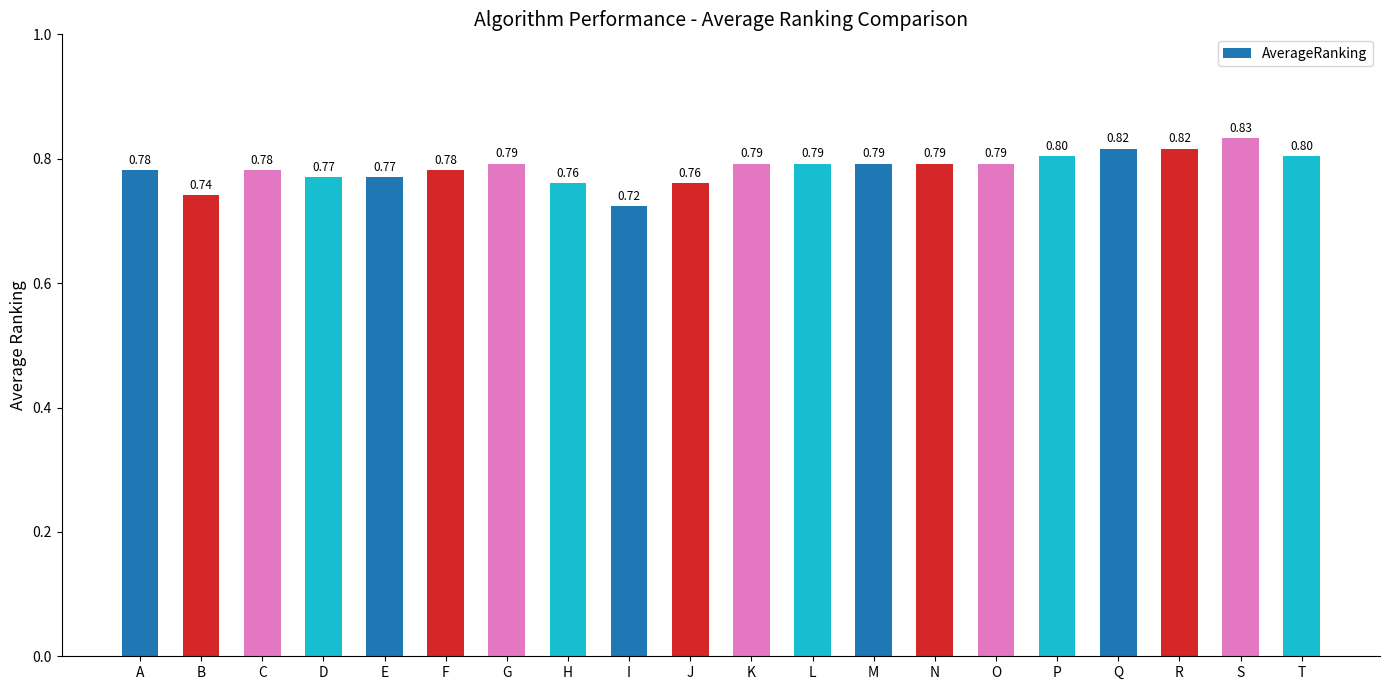

What is the change in value from B to O?

+0.1